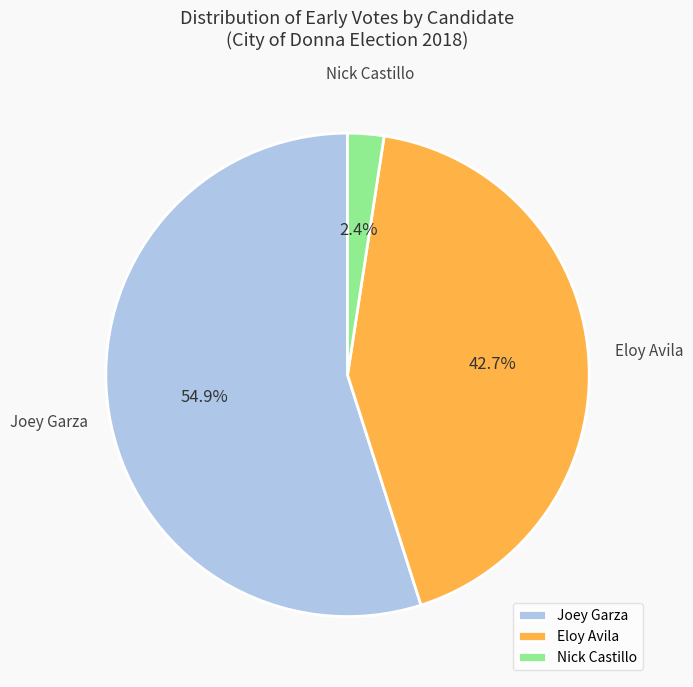

What is the total percentage of Nick Castillo and Eloy Avila?

45.1%